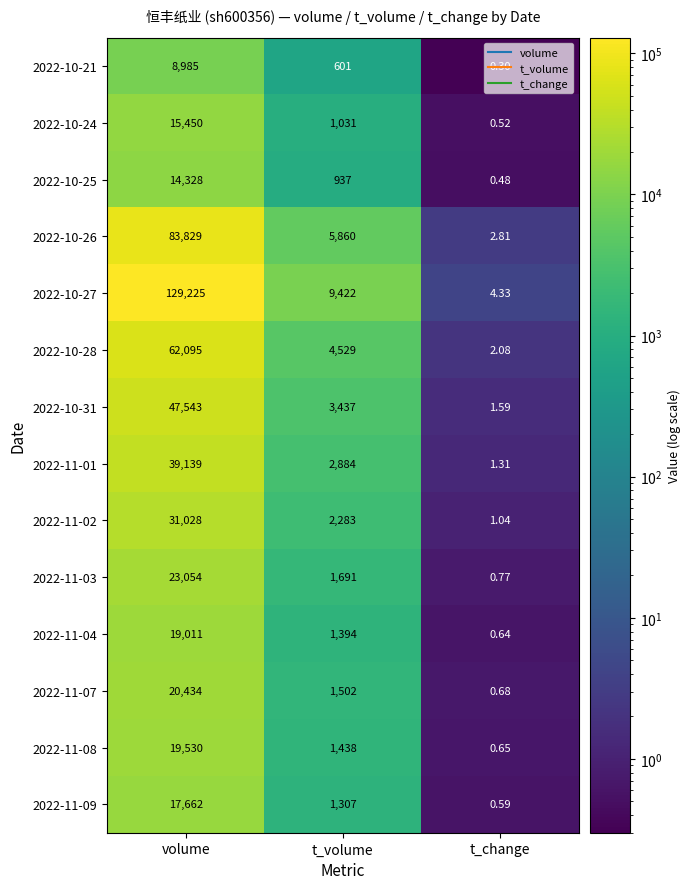

Which label corresponds to the smallest value in the chart?

t_change